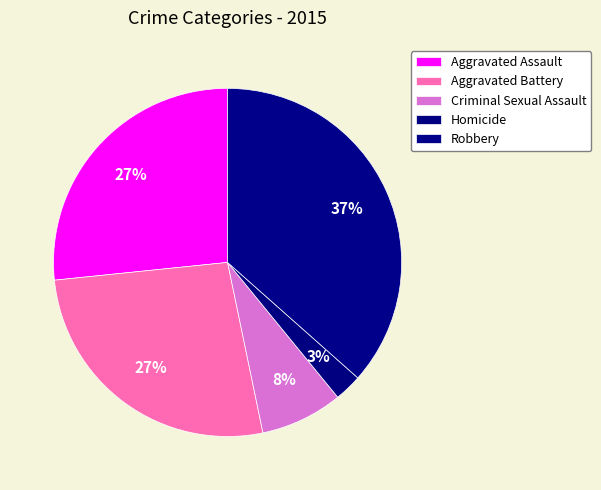

What is the ratio of the value at Aggravated Assault to the value at Homicide?

10.4